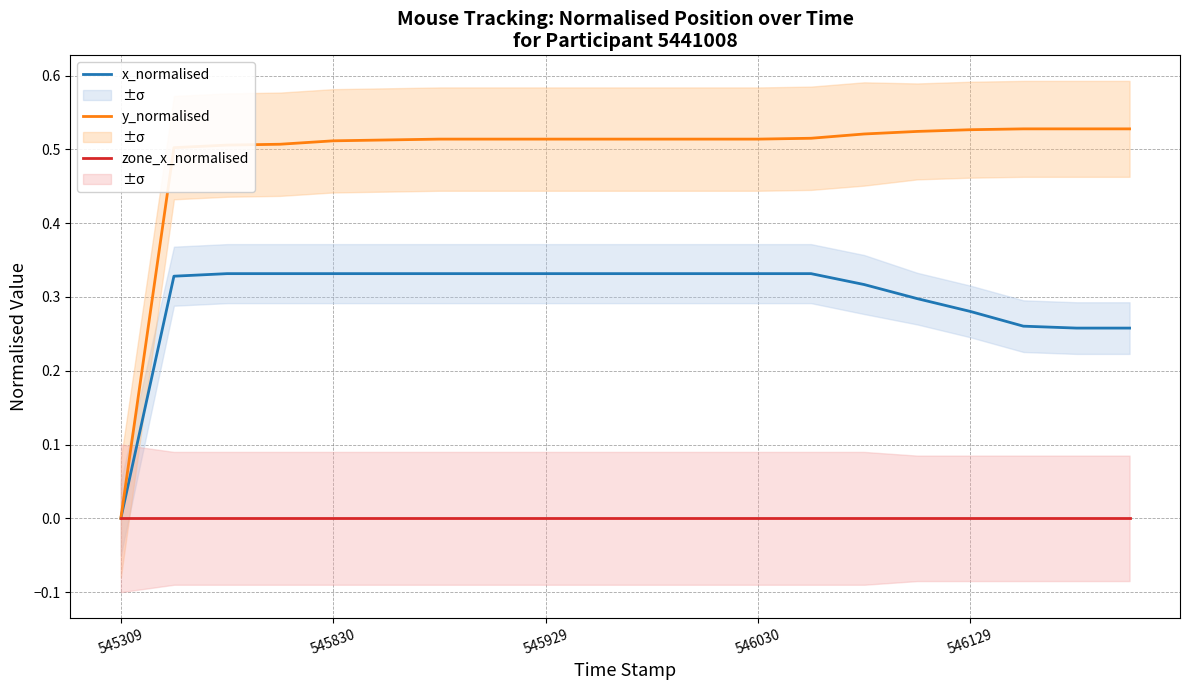

What are all the series names shown in the legend?

x_normalised, y_normalised, zone_x_normalised